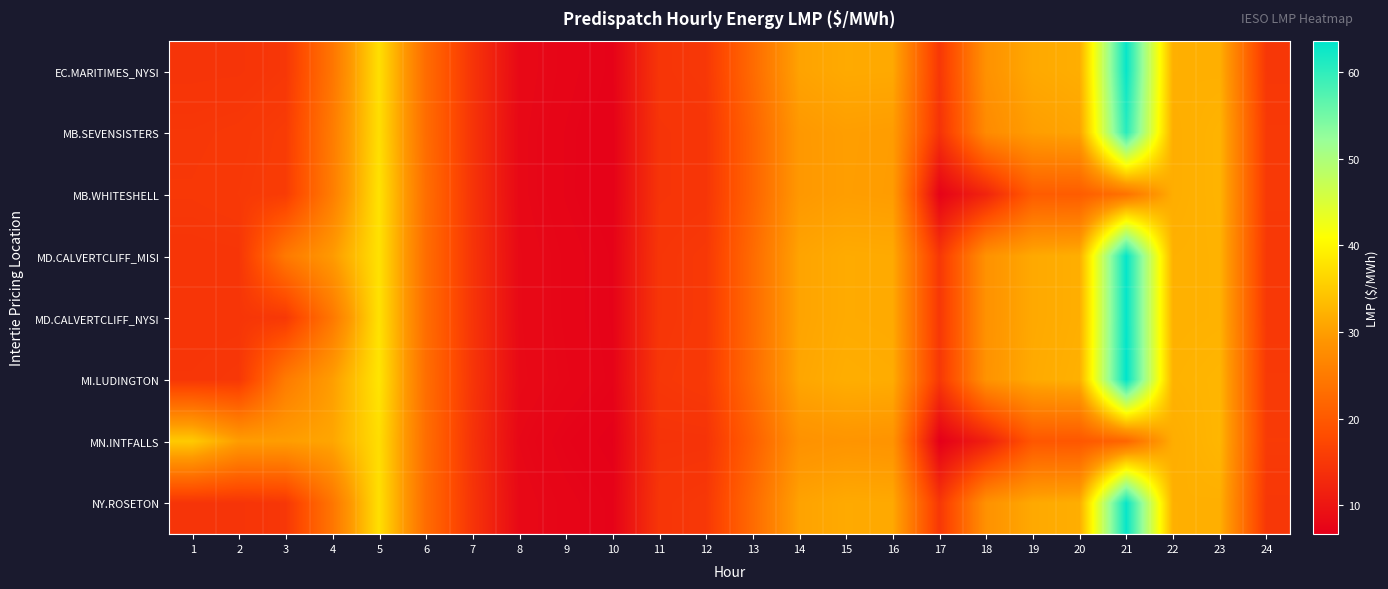

At how many categories does at least one series exceed 40?

1